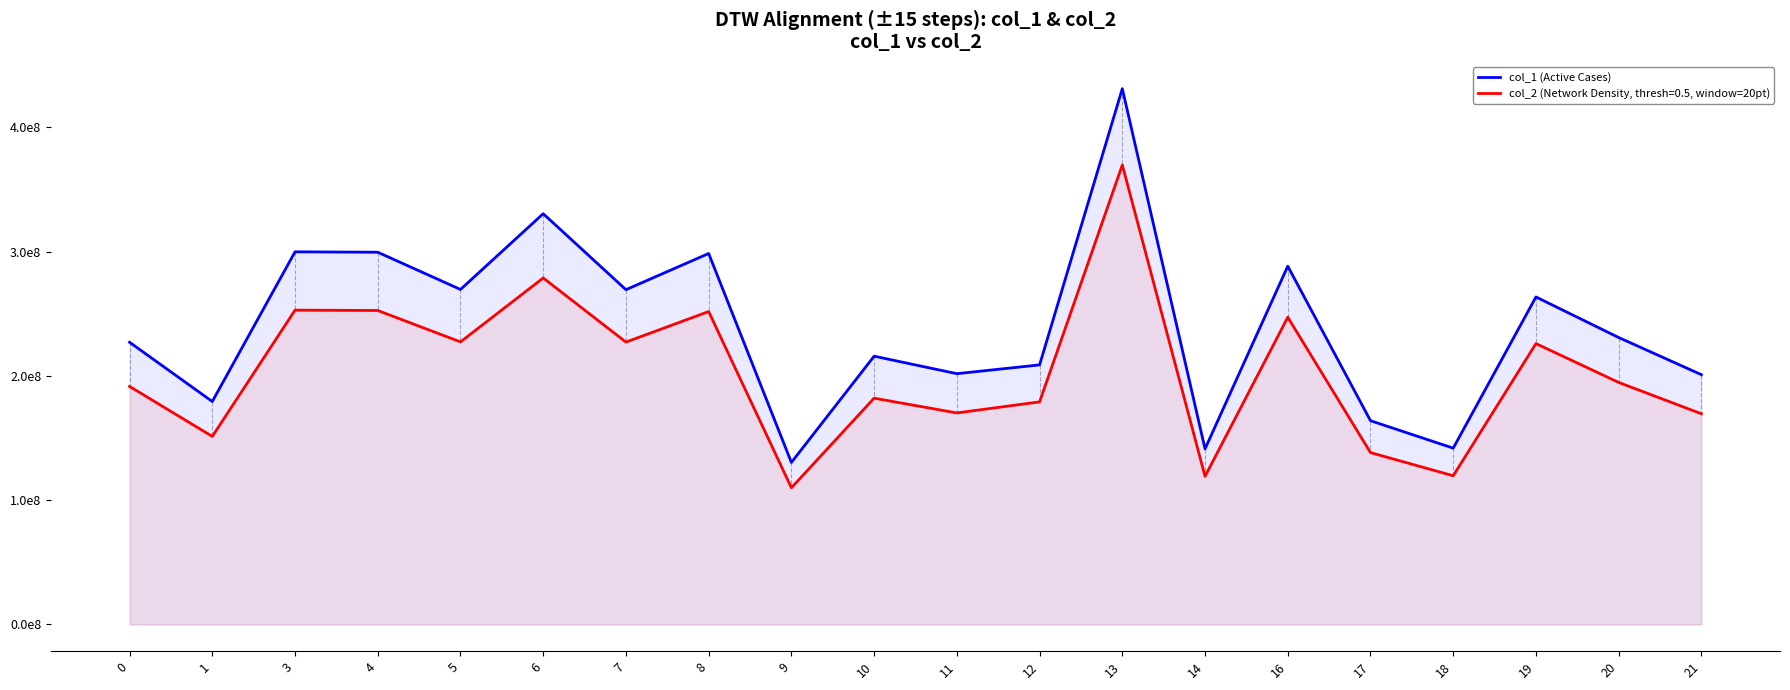

At which category does the data reach its first local peak?

3